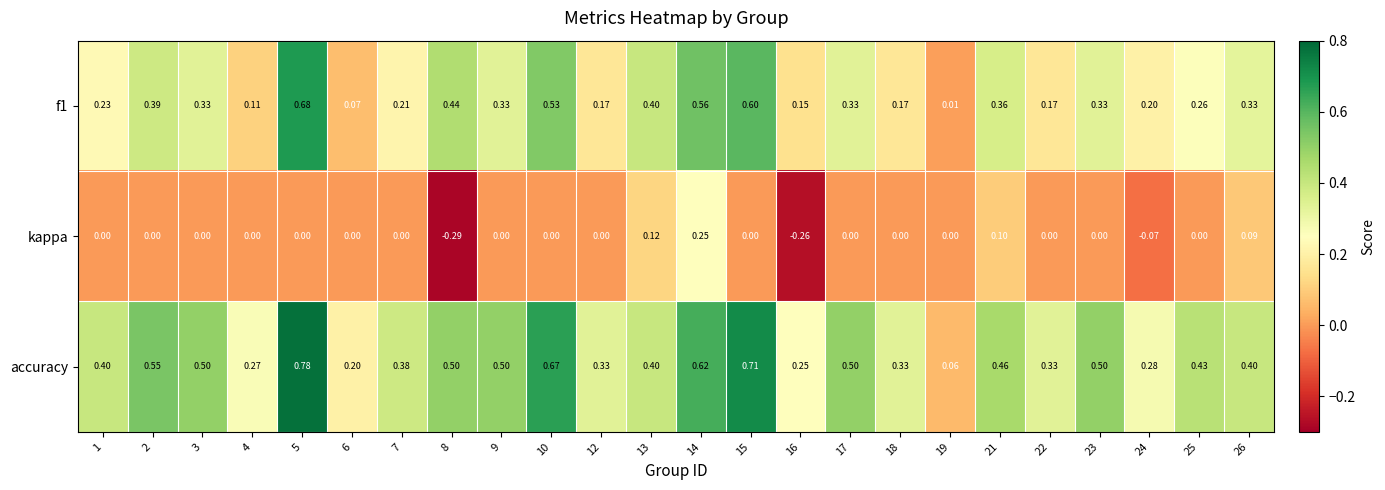

Rank the series at 10 from highest to lowest value.

accuracy, f1, kappa